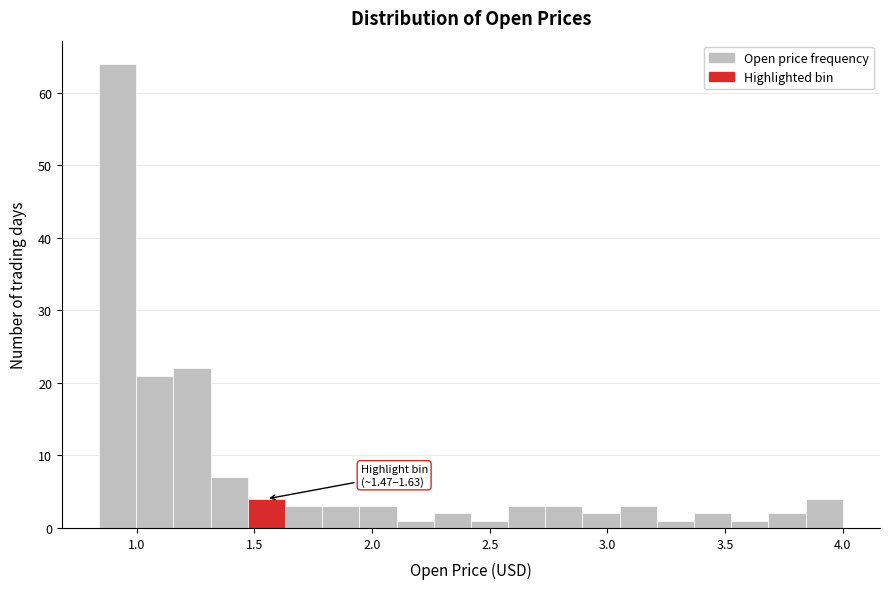

Around what value on the x-axis is the tallest bar? Give the approximate position of its centre, as read against the axis.

0.90